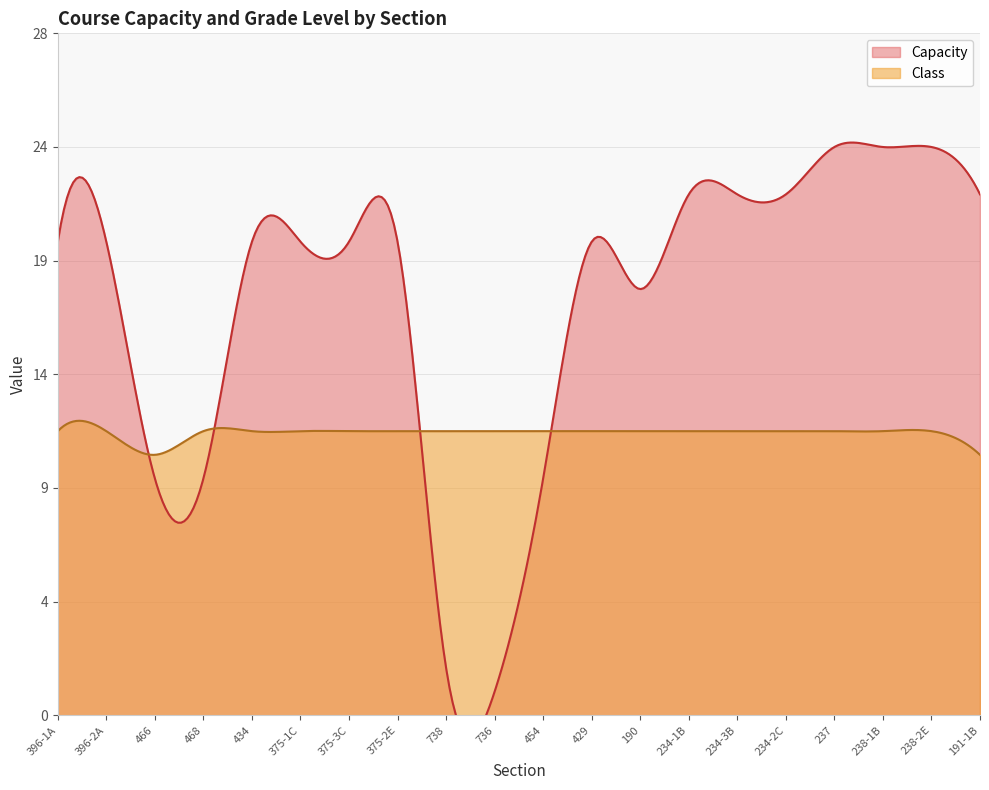

Reading right to left, list all the values displayed in this chart.

Capacity: 22	24	24	24	22	22	22	18	20	10	1	2	20	20	20	20	10	10	20	20
Class: 11	12	12	12	12	12	12	12	12	12	12	12	12	12	12	12	12	11	12	12